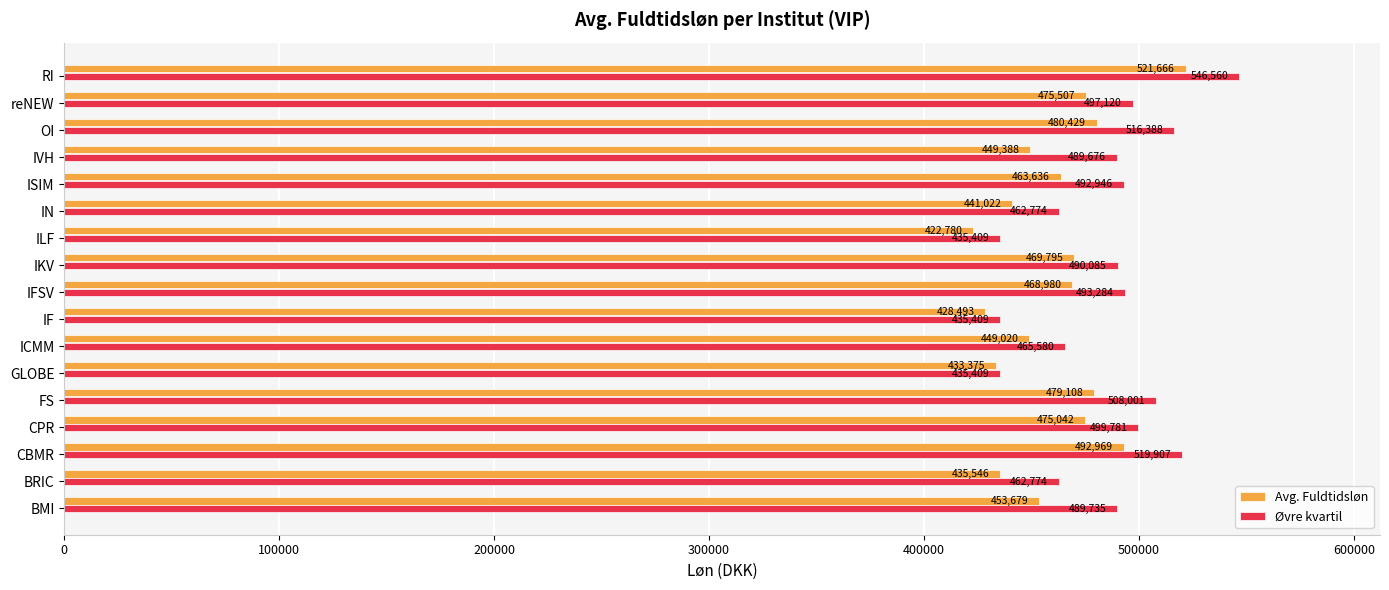

At how many categories does at least one series exceed 543310?

1